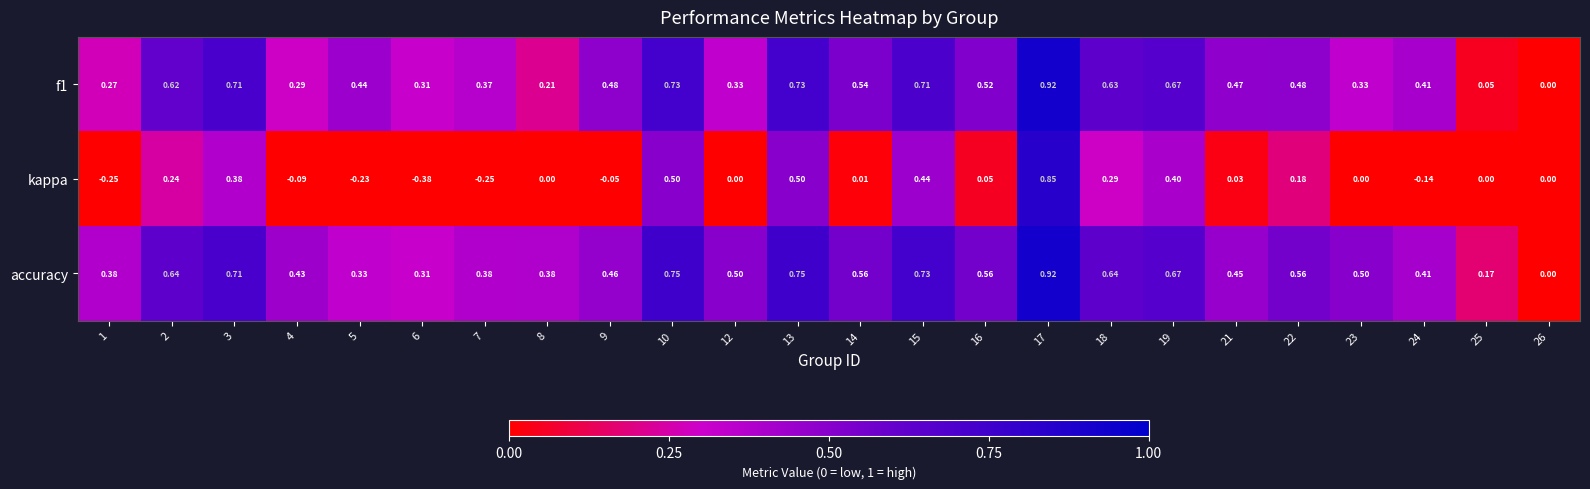

Which series has the largest total across all categories?

accuracy